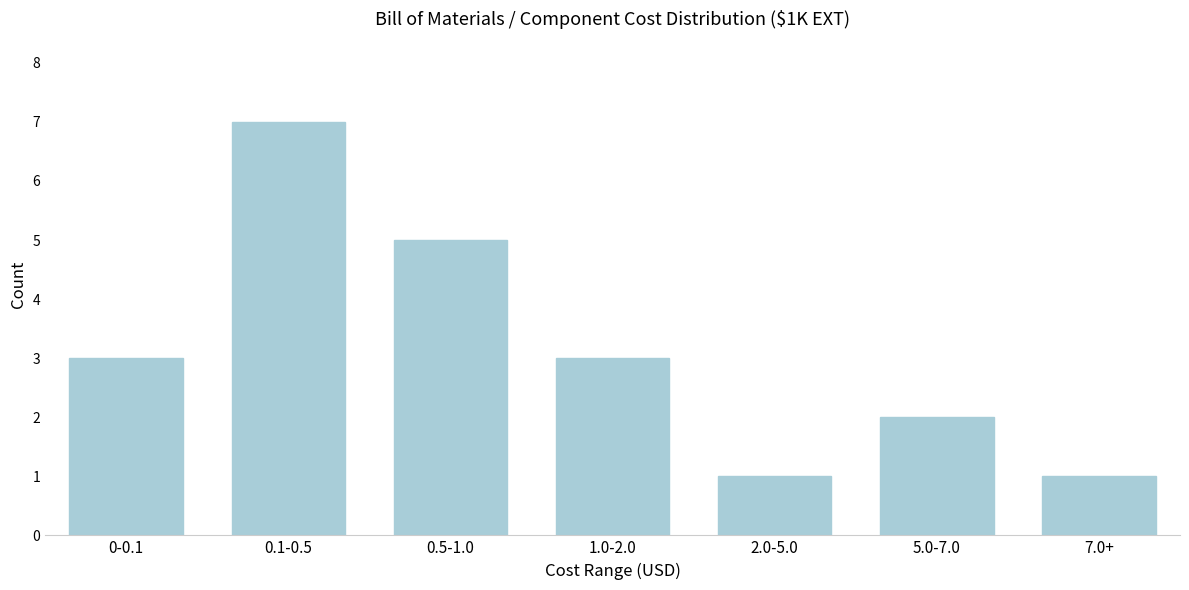

Reading right to left, transcribe all the data shown in this chart.

7.0+=1	5.0-7.0=2	2.0-5.0=1	1.0-2.0=3	0.5-1.0=5	0.1-0.5=7	0-0.1=3